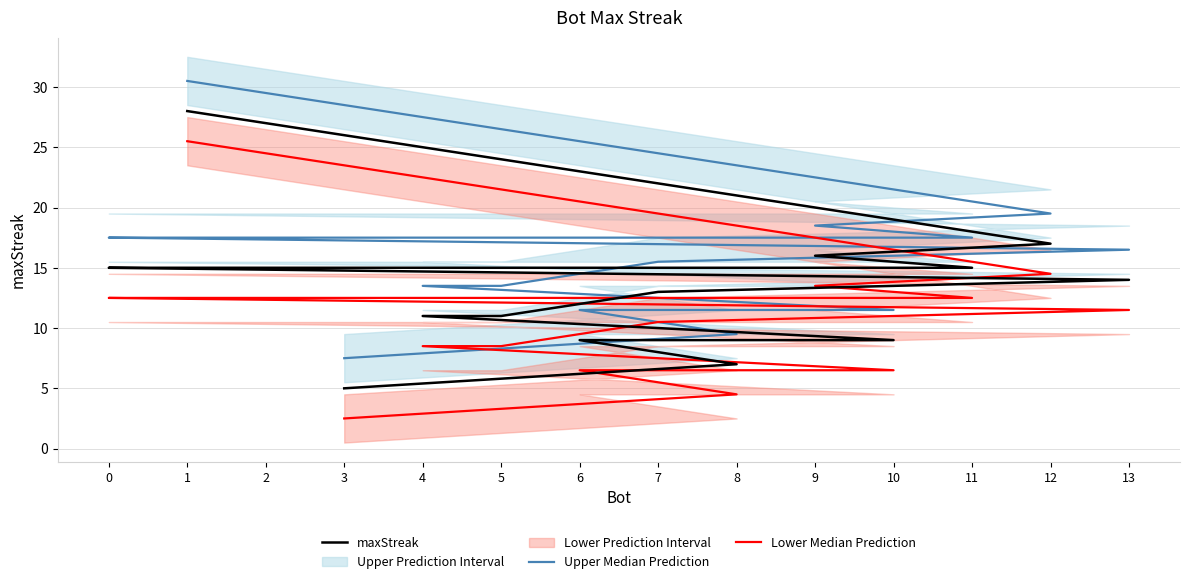

Reading left to right, what are all the values shown in this chart?

maxStreak: 1=28.0	12=17.0	9=16.0	11=15.0	2=15.0	0=15.0	13=14.0	7=13.0	5=11.0	4=11.0	10=9.0	6=9.0	8=7.0	3=5.0
Upper Median Prediction: 1=30.5	12=19.5	9=18.5	11=17.5	2=17.5	0=17.5	13=16.5	7=15.5	5=13.5	4=13.5	10=11.5	6=11.5	8=9.5	3=7.5
Lower Median Prediction: 1=25.5	12=14.5	9=13.5	11=12.5	2=12.5	0=12.5	13=11.5	7=10.5	5=8.5	4=8.5	10=6.5	6=6.5	8=4.5	3=2.5